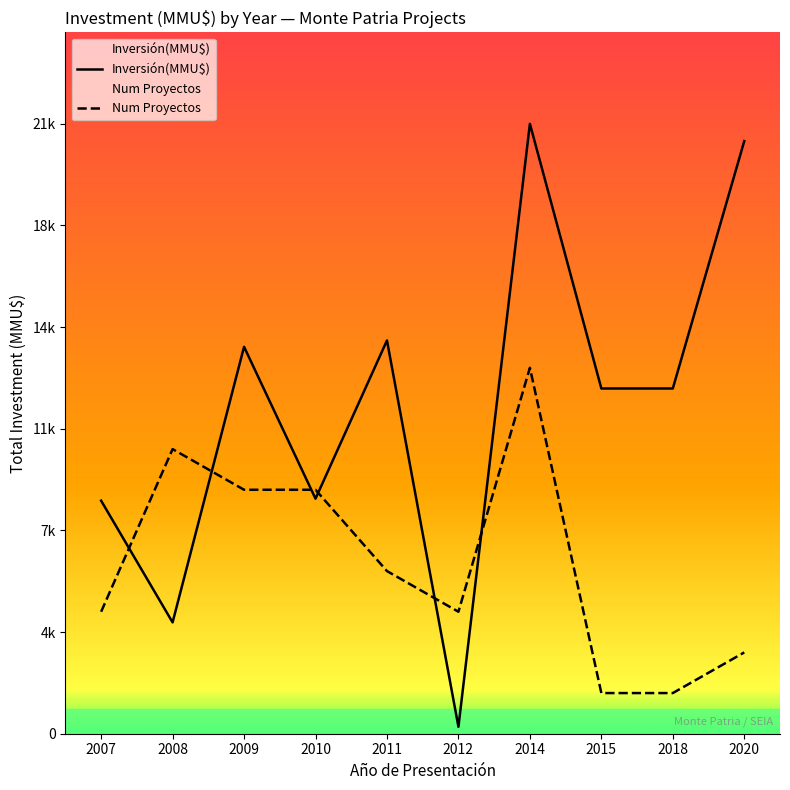

What is the greatest value displayed?

21200.0